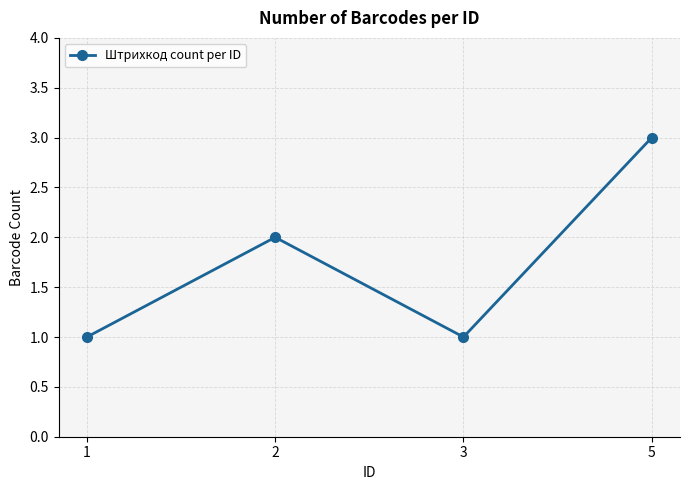

What is the change in value from 2 to 5?

+1